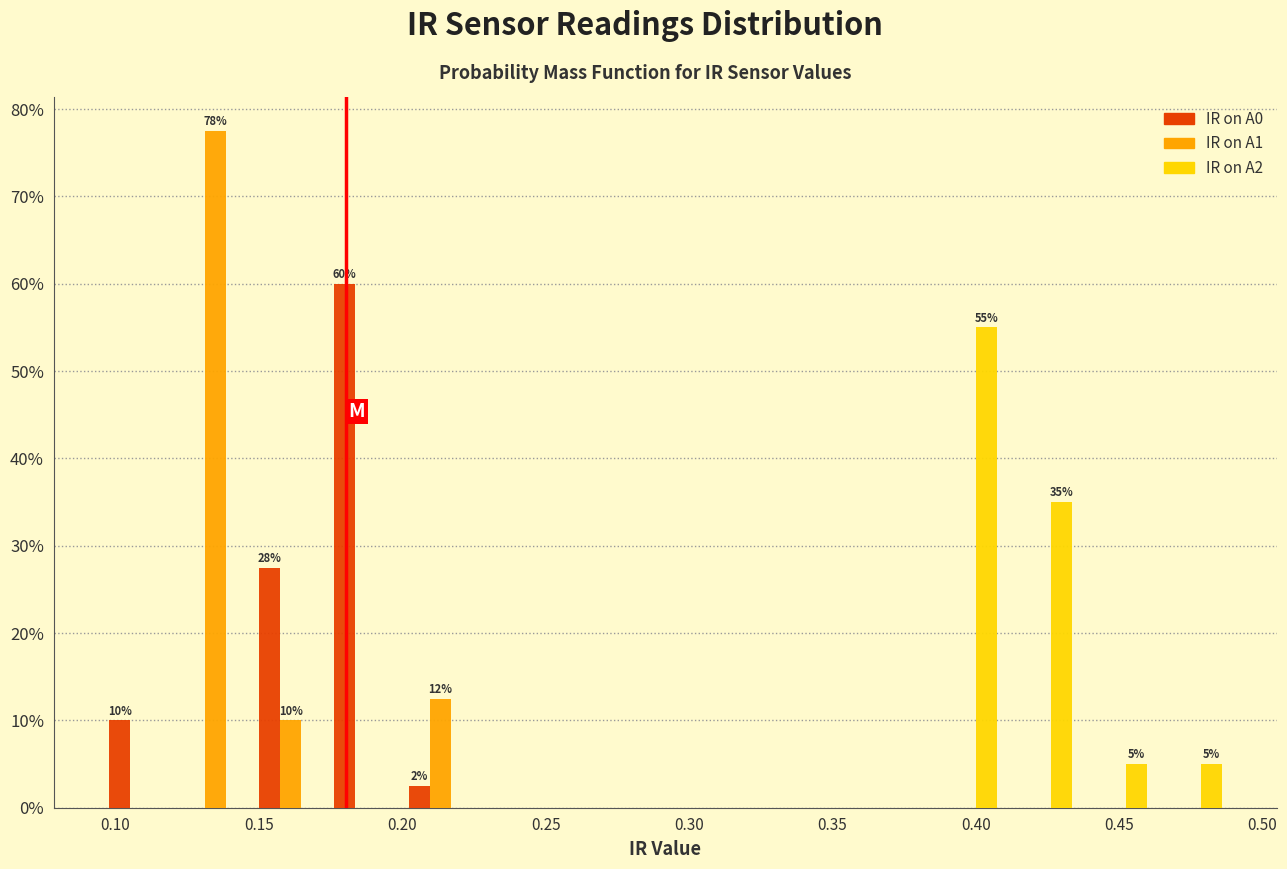

In the IR on A1 series, which range on the x-axis has the tallest bar?

0.120 to 0.150